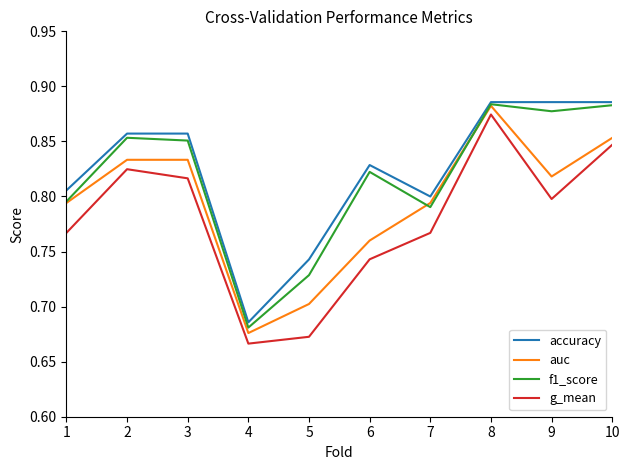

What are all the series names shown in the legend?

accuracy, auc, f1_score, g_mean